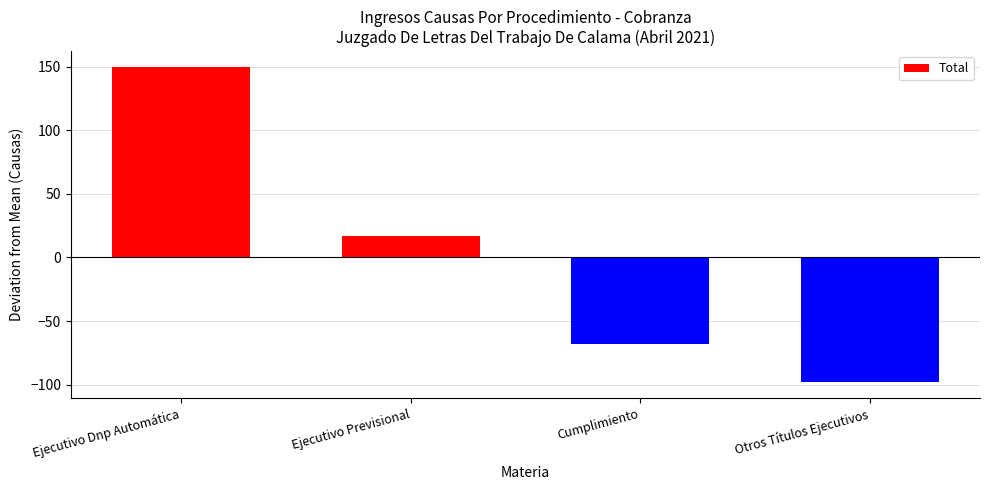

What is the label of the 4th bar from the right?

Ejecutivo Dnp Automática